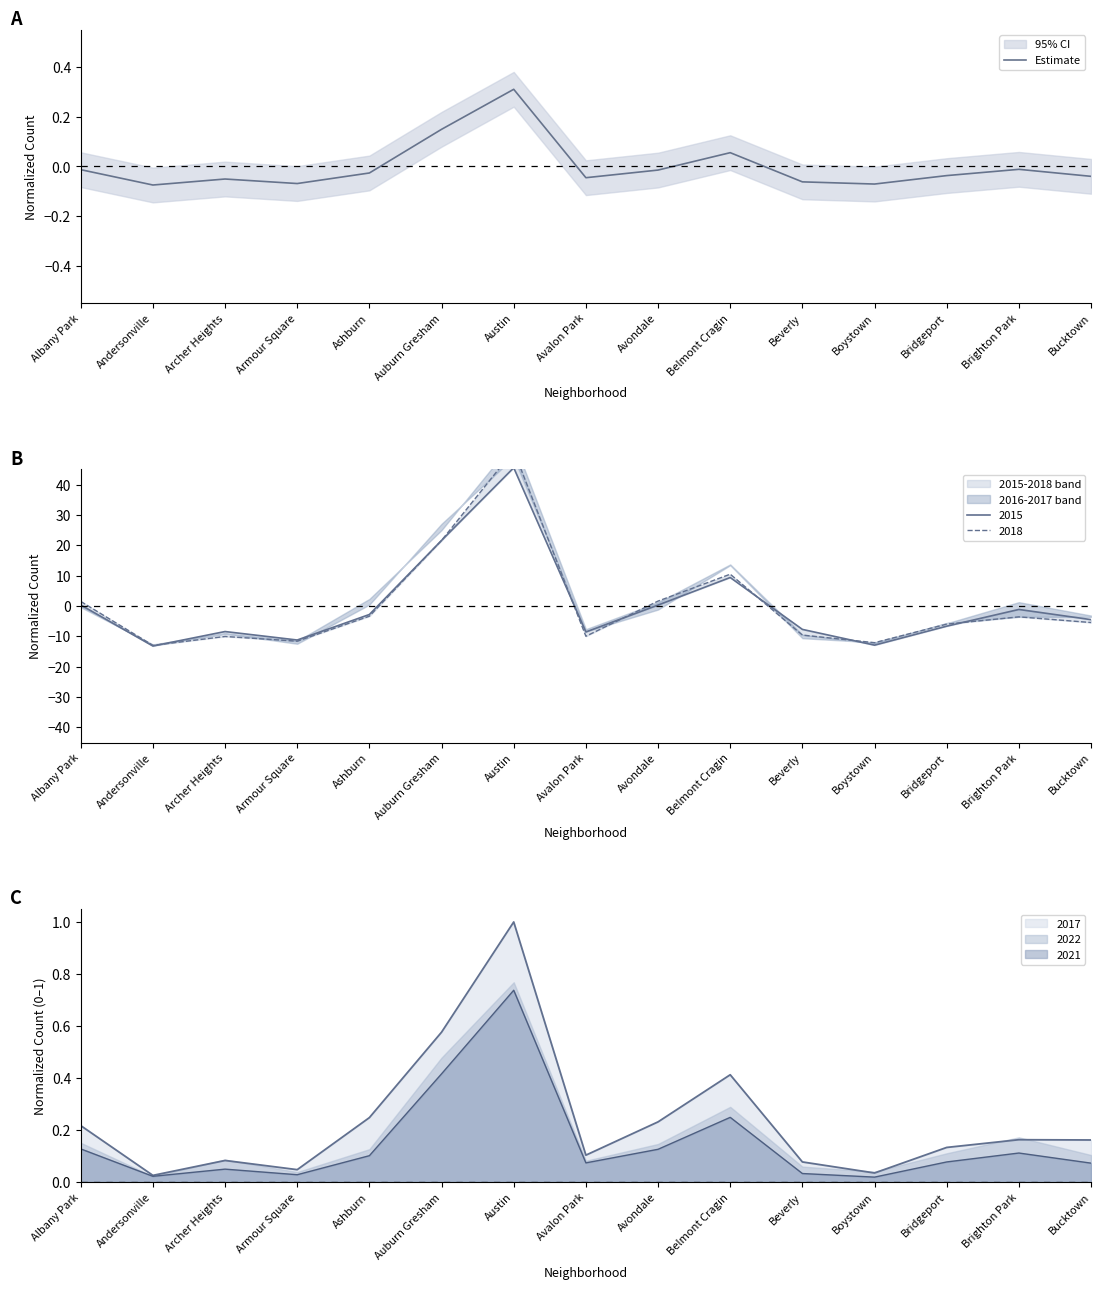

Is this an area chart (filled region under the line)?

No